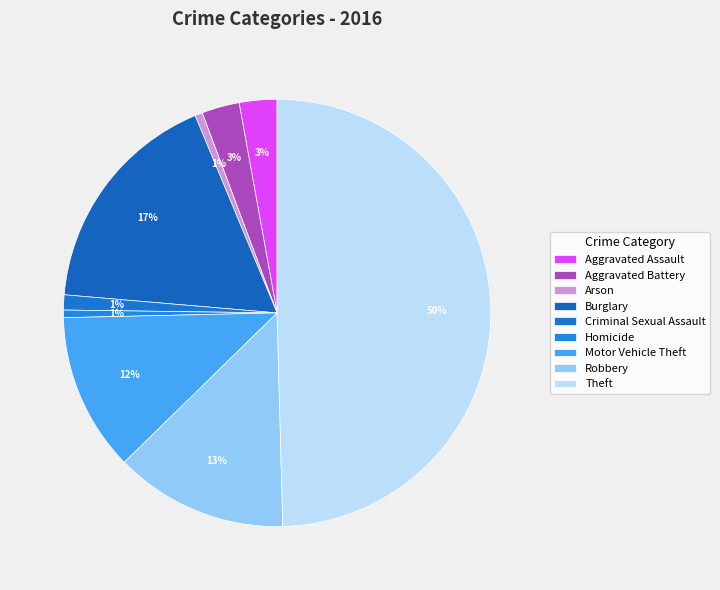

Count the number of slices in the pie.

9